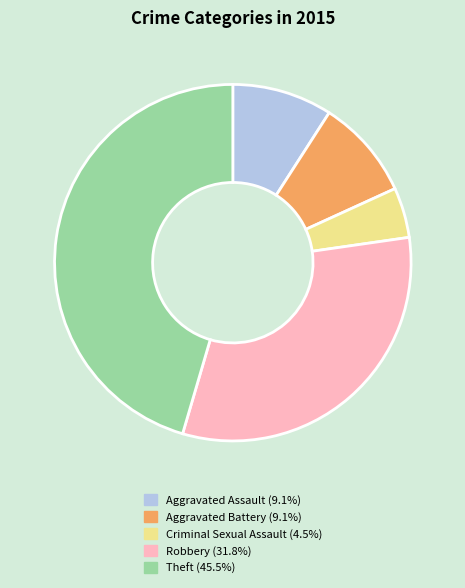

Is Robbery the majority of the pie?

No